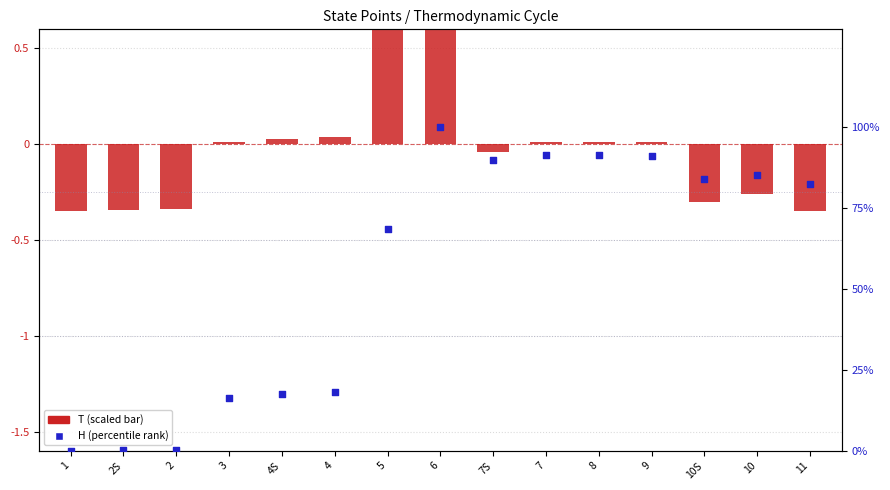

Which series contains the lowest Y value?

T (scaled)